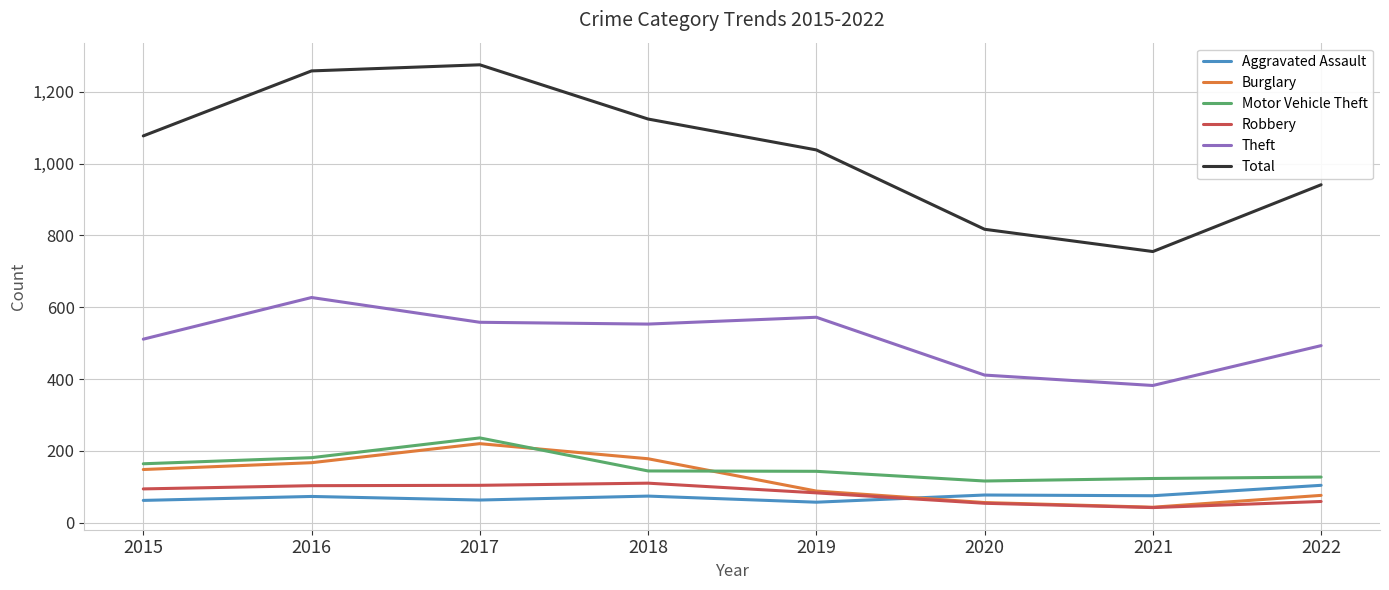

At which label is Total closest to 1015?

2019